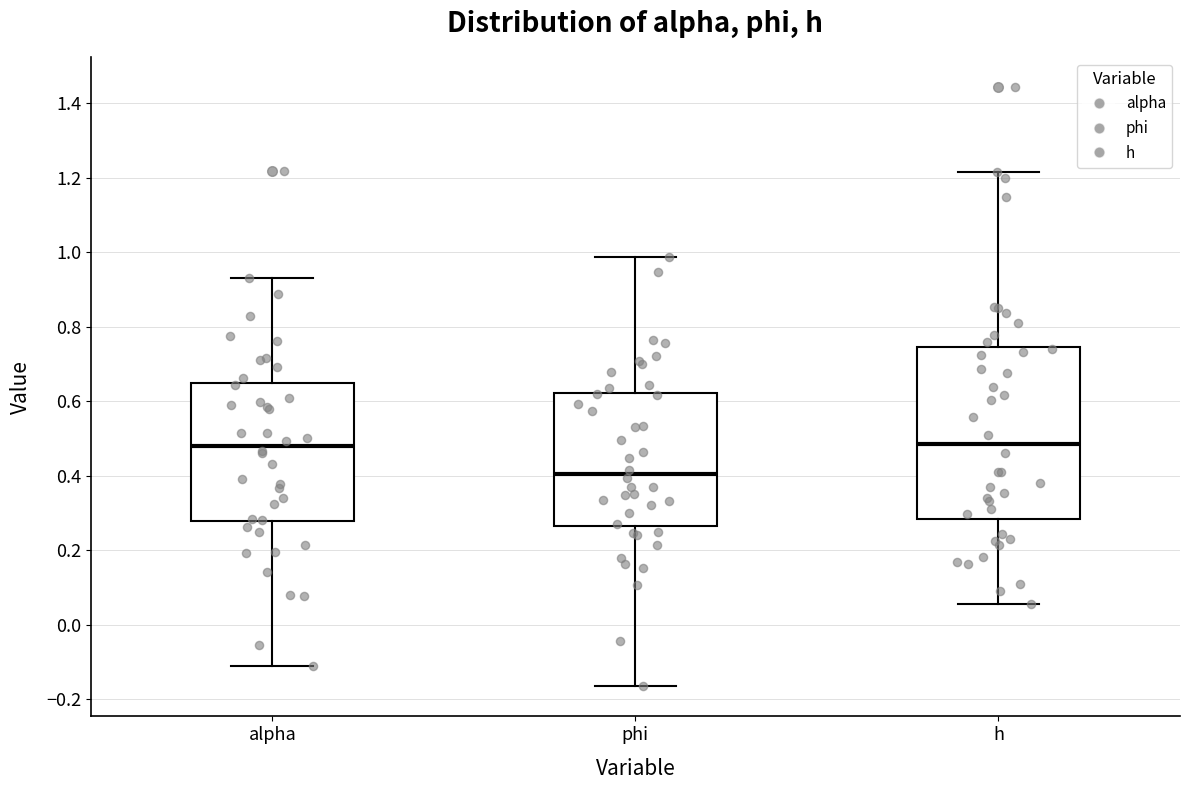

Where is the lower edge of the box for alpha on the y-axis? The values are not printed on the chart, so give them approximately, as read against the axis.

0.28